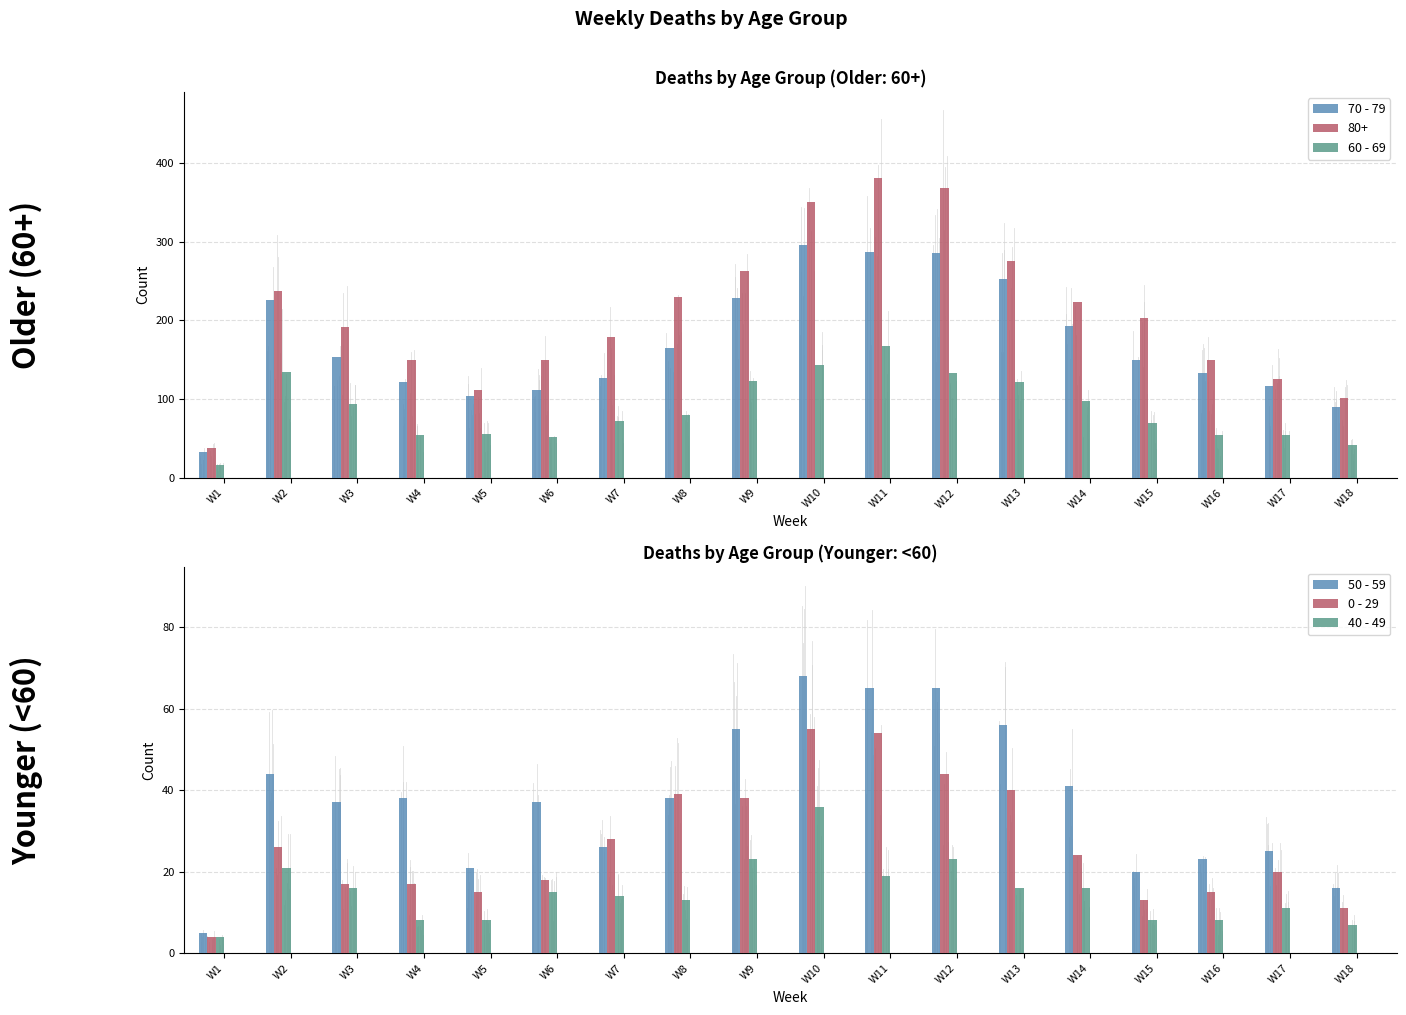

What is the average value of the 40 - 49 series?

15